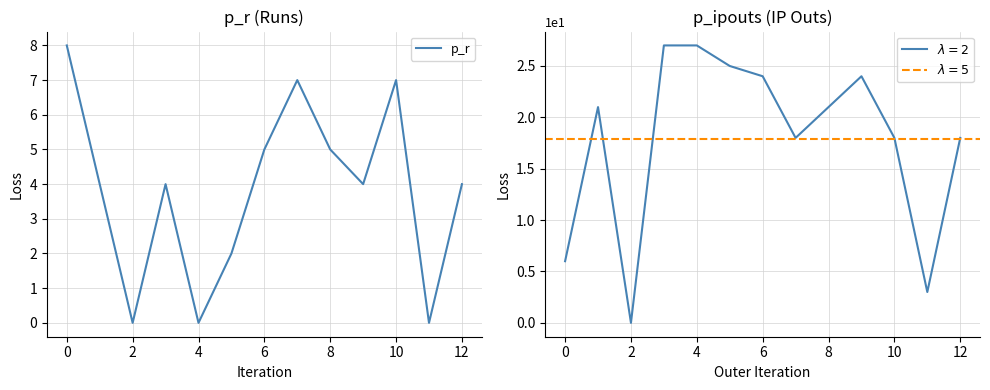

True or false: p_r has a value of 3 at 4.

False